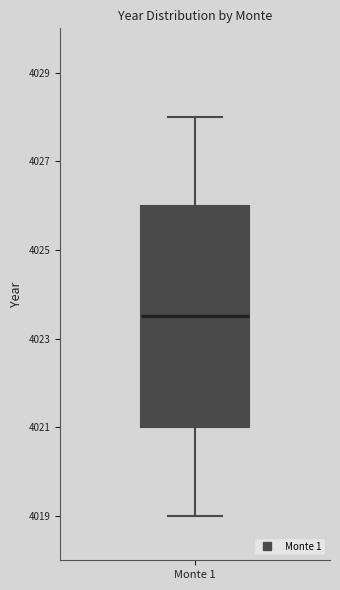

Where is the lower edge of the box for Monte 1 on the y-axis? The values are not printed on the chart, so give them approximately, as read against the axis.

4021.0